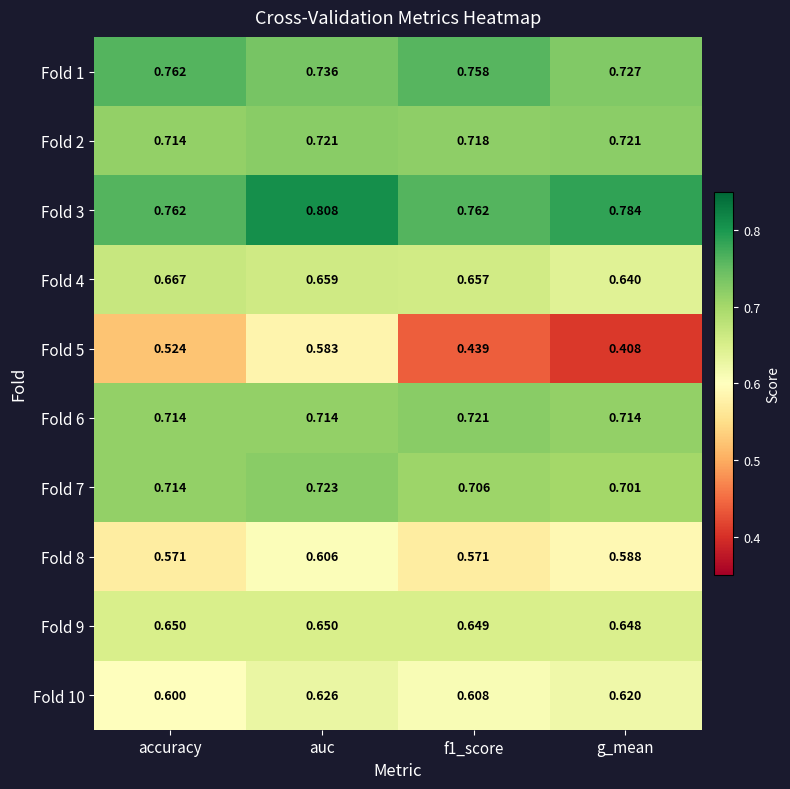

At which category does the chart reach its peak across all series?

auc